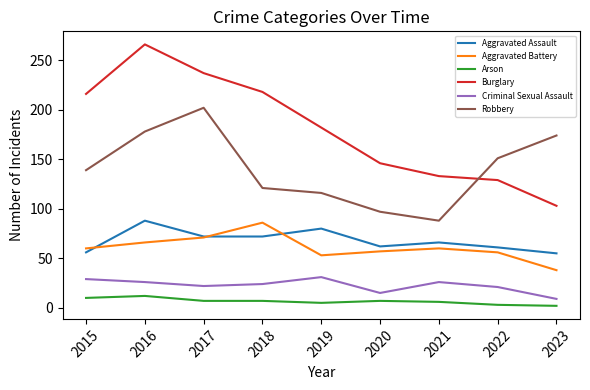

How many lines are shown in the chart?

6